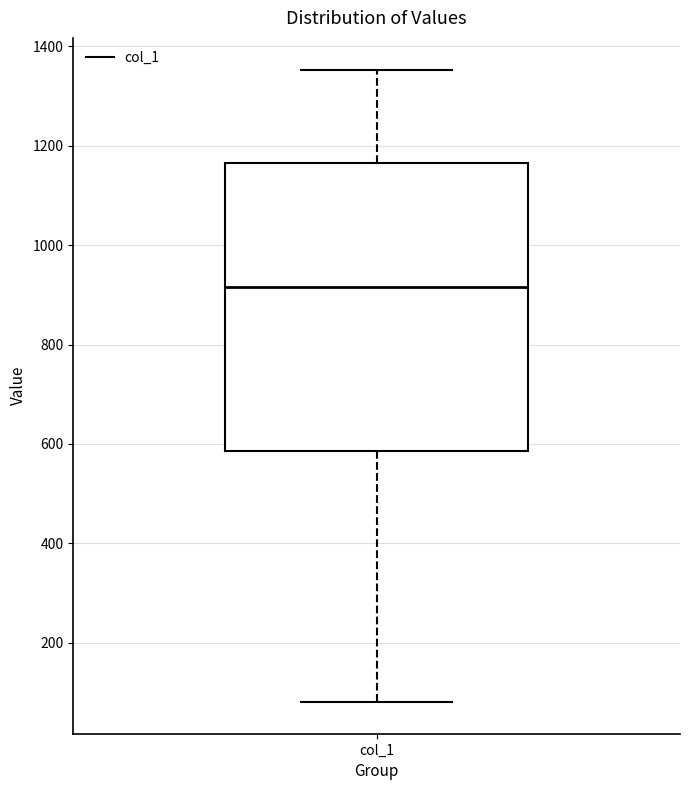

Read this box plot against the y-axis: the position of the median line, the range covered by the box, and the ends of both whiskers. The values are not printed on the chart, so give them approximately, as read against the axis.

median 920, box 580 to 1160, whiskers 80 to 1360